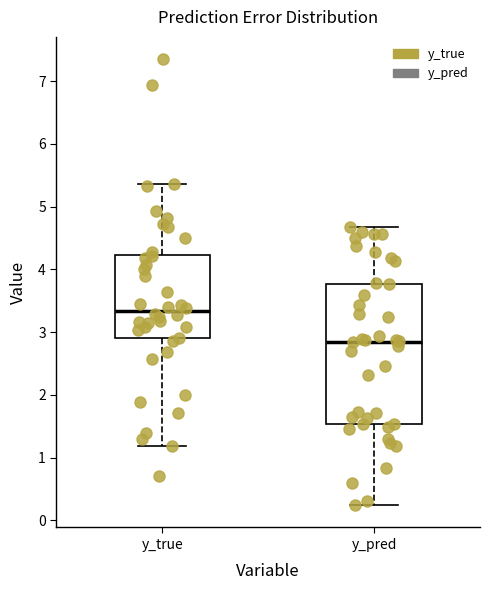

Which box's median line is the highest?

y_true